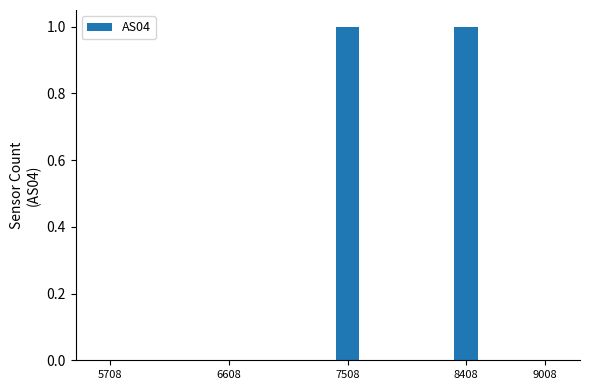

Are the bars horizontal?

No